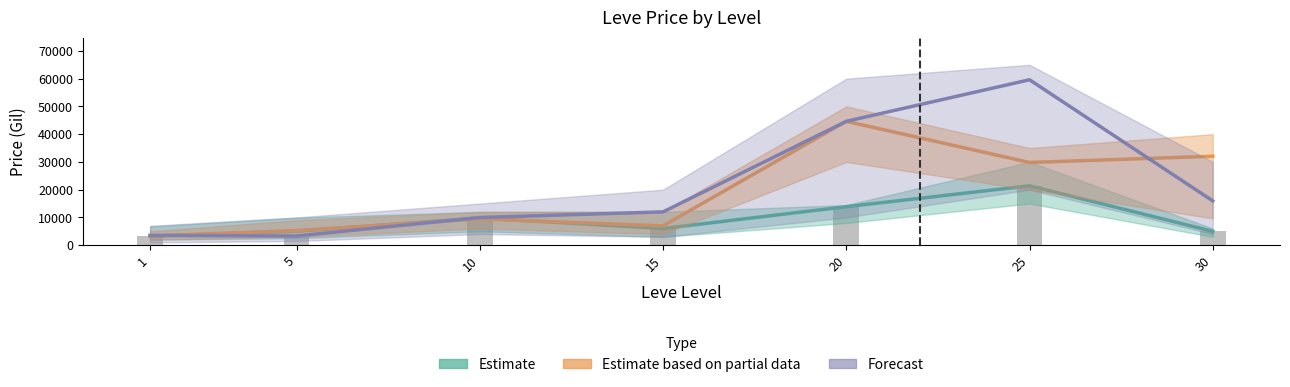

How many groups of bars are there?

7